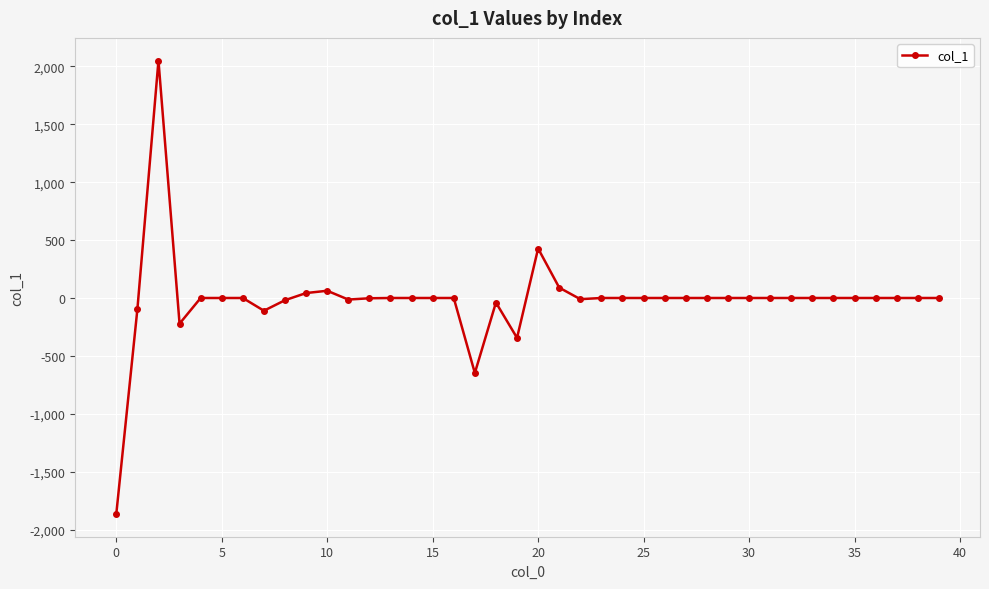

What is the smallest value displayed?

-1866.5